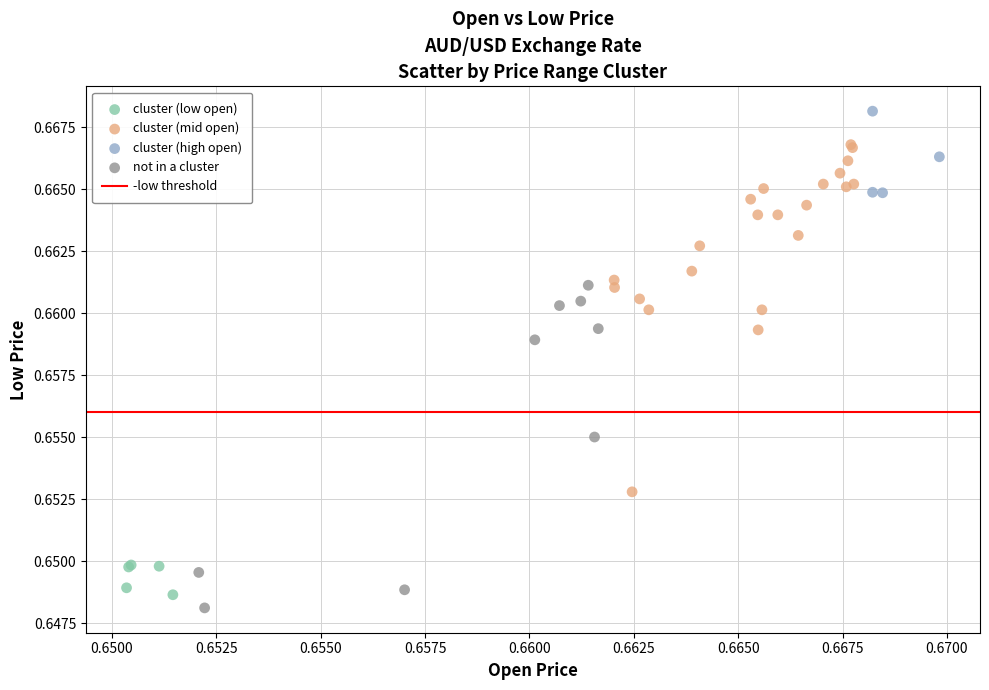

Which series has the widest spread of Y values?

cluster (mid open)